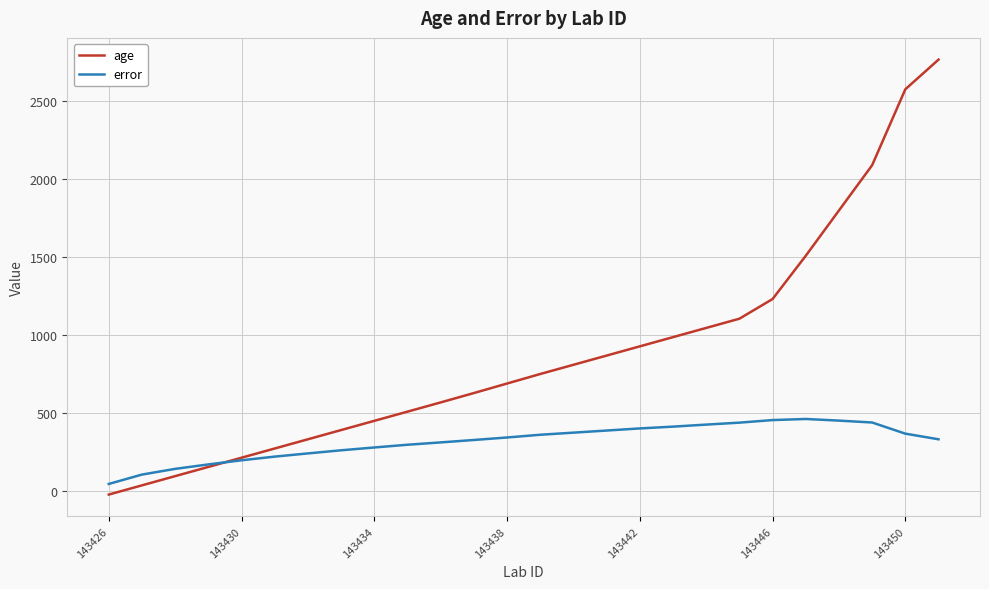

Does the chart have visible grid lines?

Yes